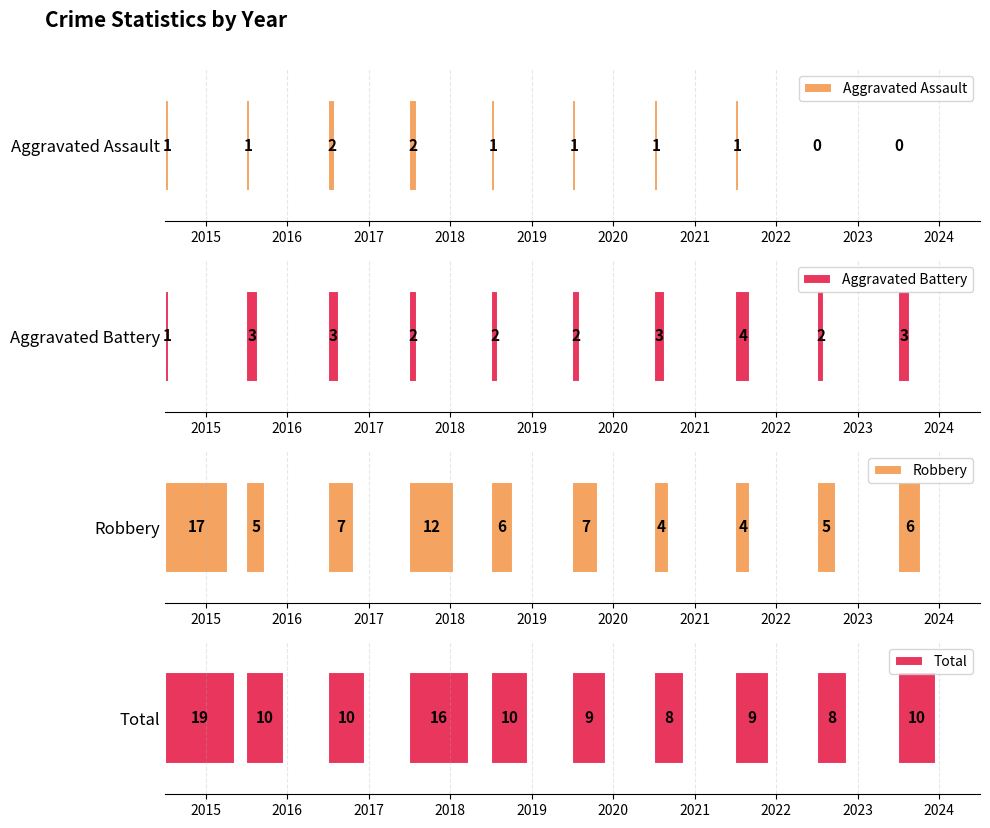

Reading left to right, transcribe all the data shown in this chart.

Aggravated Assault: 2015=1	2016=1	2017=2	2018=2	2019=1	2020=1	2021=1	2022=1	2023=0	2024=0
Aggravated Battery: 2015=1	2016=3	2017=3	2018=2	2019=2	2020=2	2021=3	2022=4	2023=2	2024=3
Robbery: 2015=17	2016=5	2017=7	2018=12	2019=6	2020=7	2021=4	2022=4	2023=5	2024=6
Total: 2015=19	2016=10	2017=10	2018=16	2019=10	2020=9	2021=8	2022=9	2023=8	2024=10